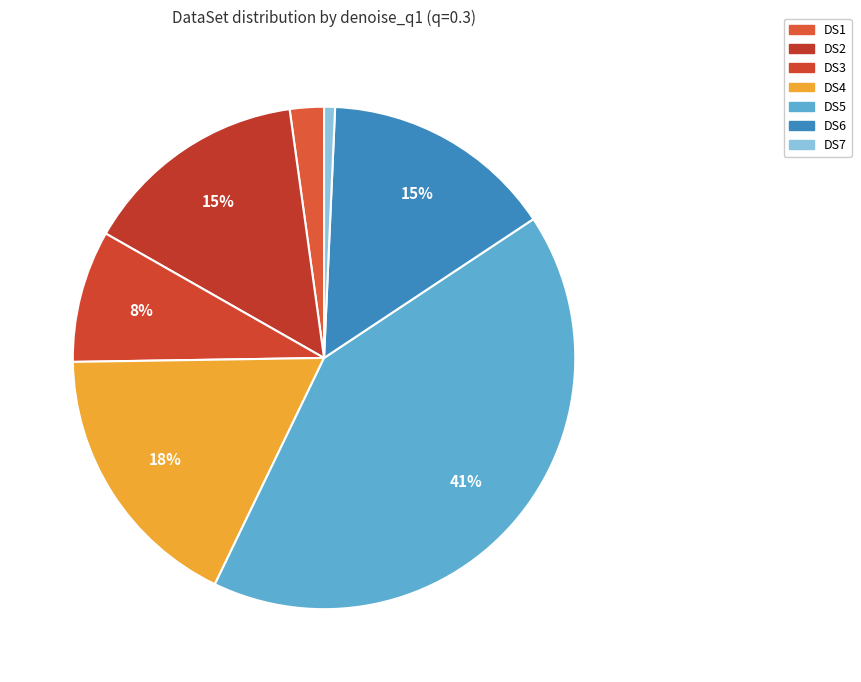

To the nearest percent, what is the difference between the DS1 and DS4 slice percentages?

15%